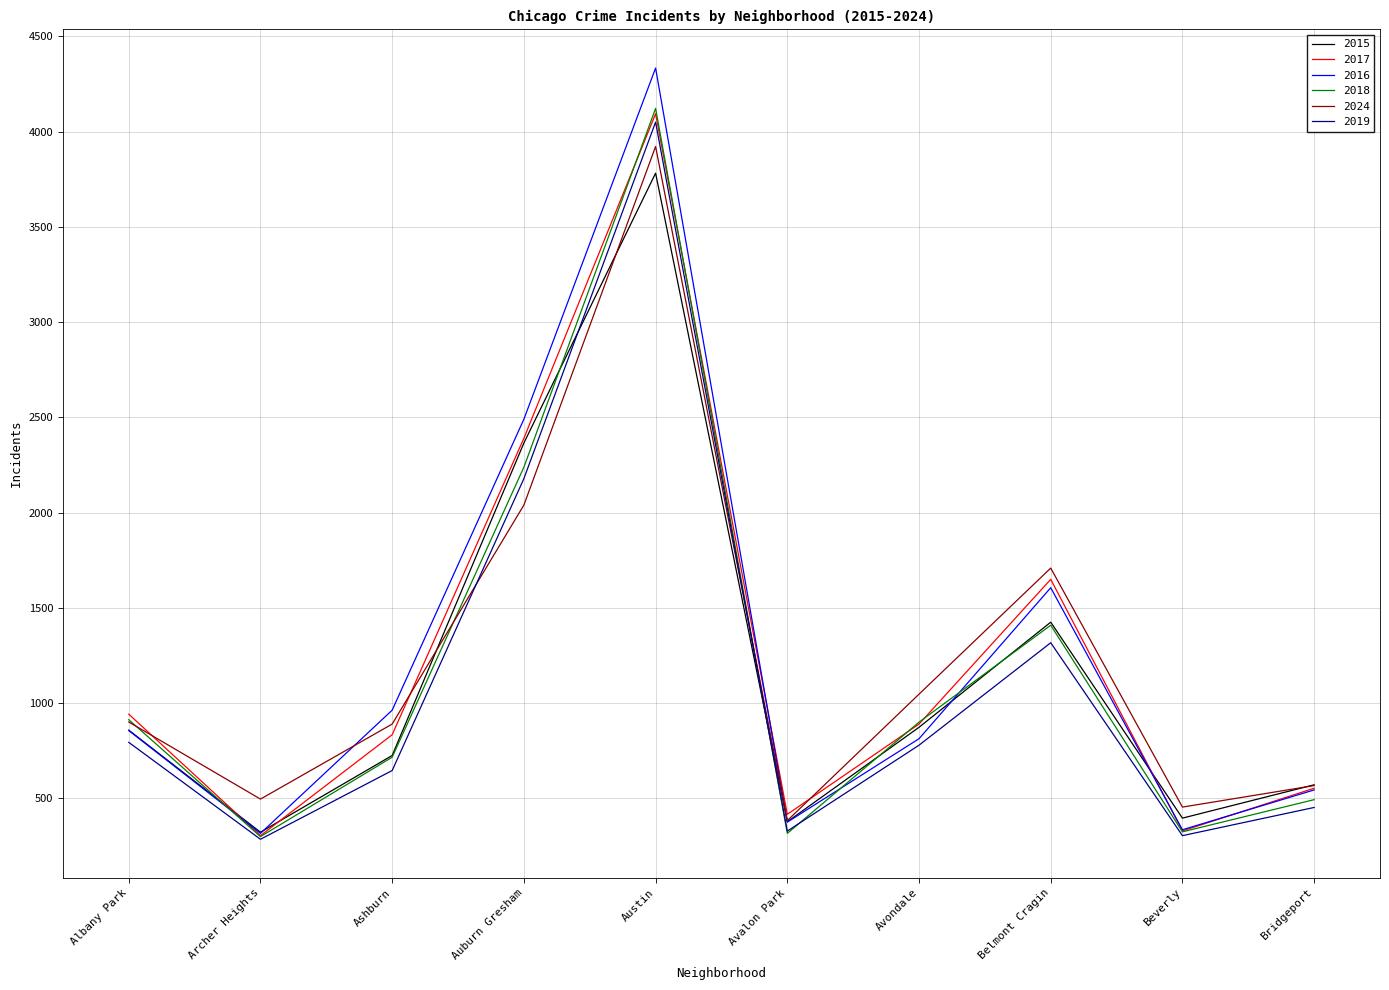

Which series has the largest range (max minus min)?

2016